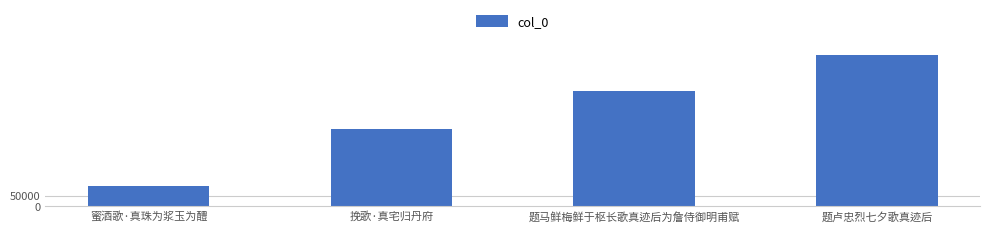

True or false: the data shows 99733 at 蜜酒歌·真珠为浆玉为醴.

True